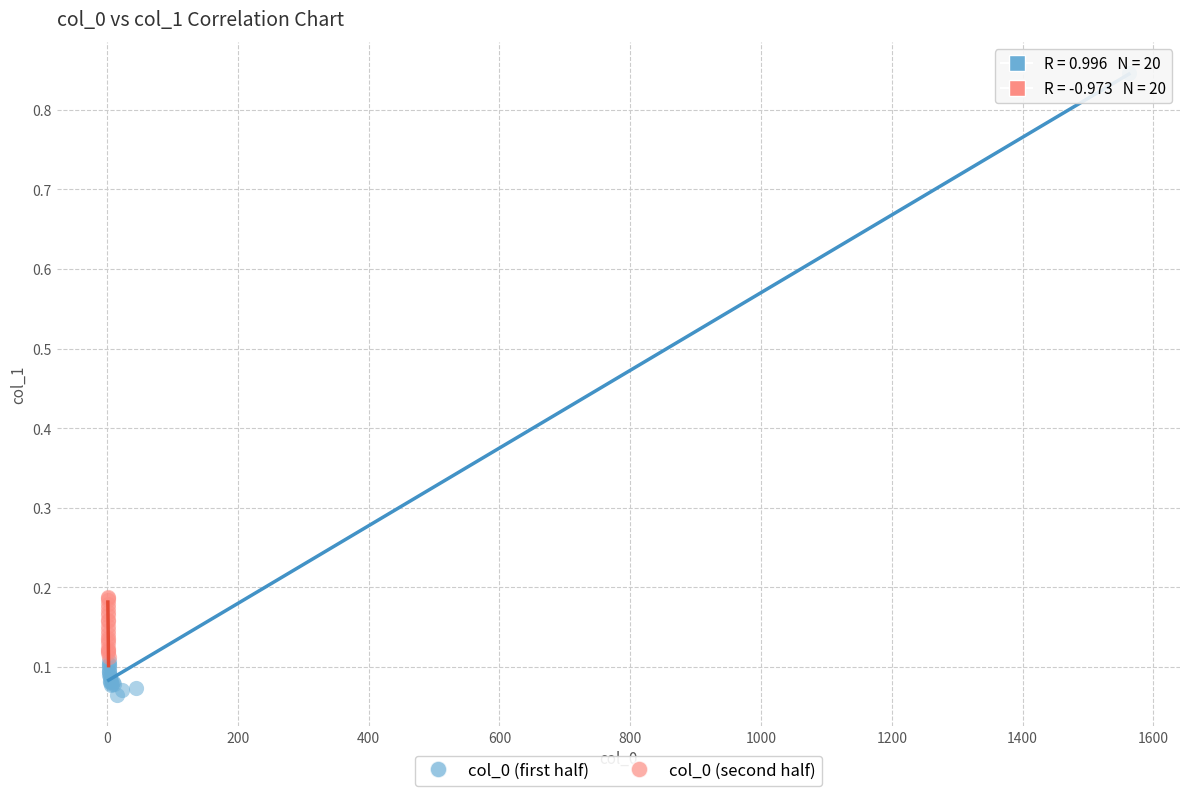

Which series reaches the maximum Y coordinate?

col_0 (first half)